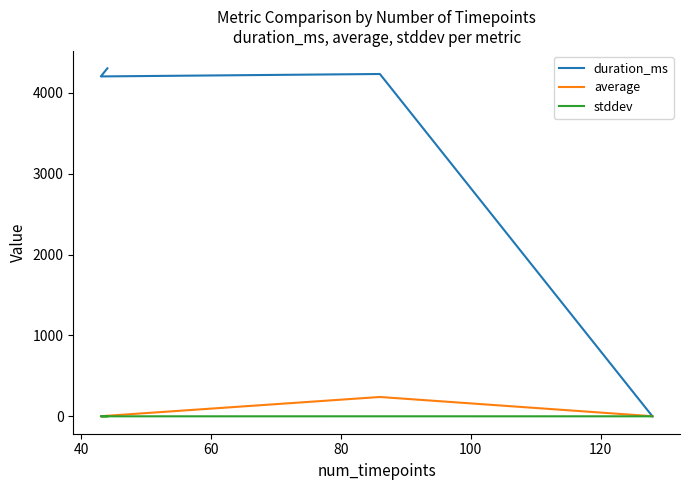

How many data points in duration_ms are less than 4232?

2